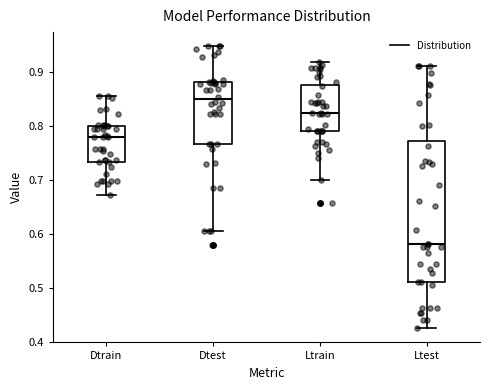

Reading left to right, transcribe this box plot: for each box, give where its median line is, the range the box spans, and where its two whiskers end, as read against the y-axis. The values are not printed on the chart, so give them approximately, as read against the axis.

Dtrain: median 0.78, box 0.73 to 0.80, whiskers 0.67 to 0.86
Dtest: median 0.85, box 0.77 to 0.88, whiskers 0.61 to 0.95
Ltrain: median 0.82, box 0.79 to 0.88, whiskers 0.70 to 0.92
Ltest: median 0.58, box 0.51 to 0.77, whiskers 0.43 to 0.91